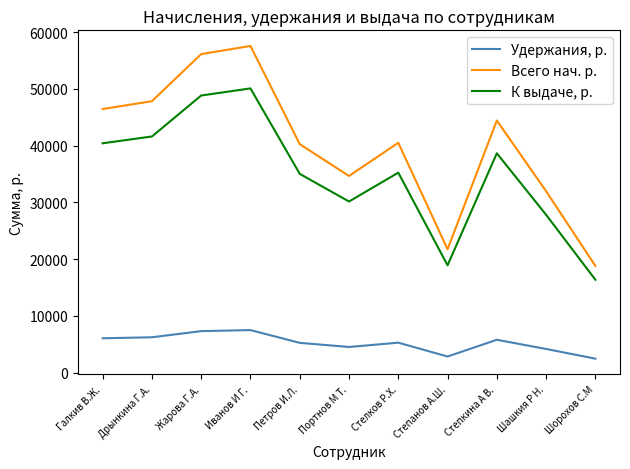

Which series has the widest spread of values?

Всего нач. р.